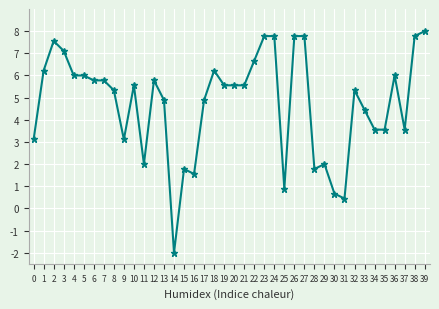

What is the difference between the values at 4 and 2?

1.6